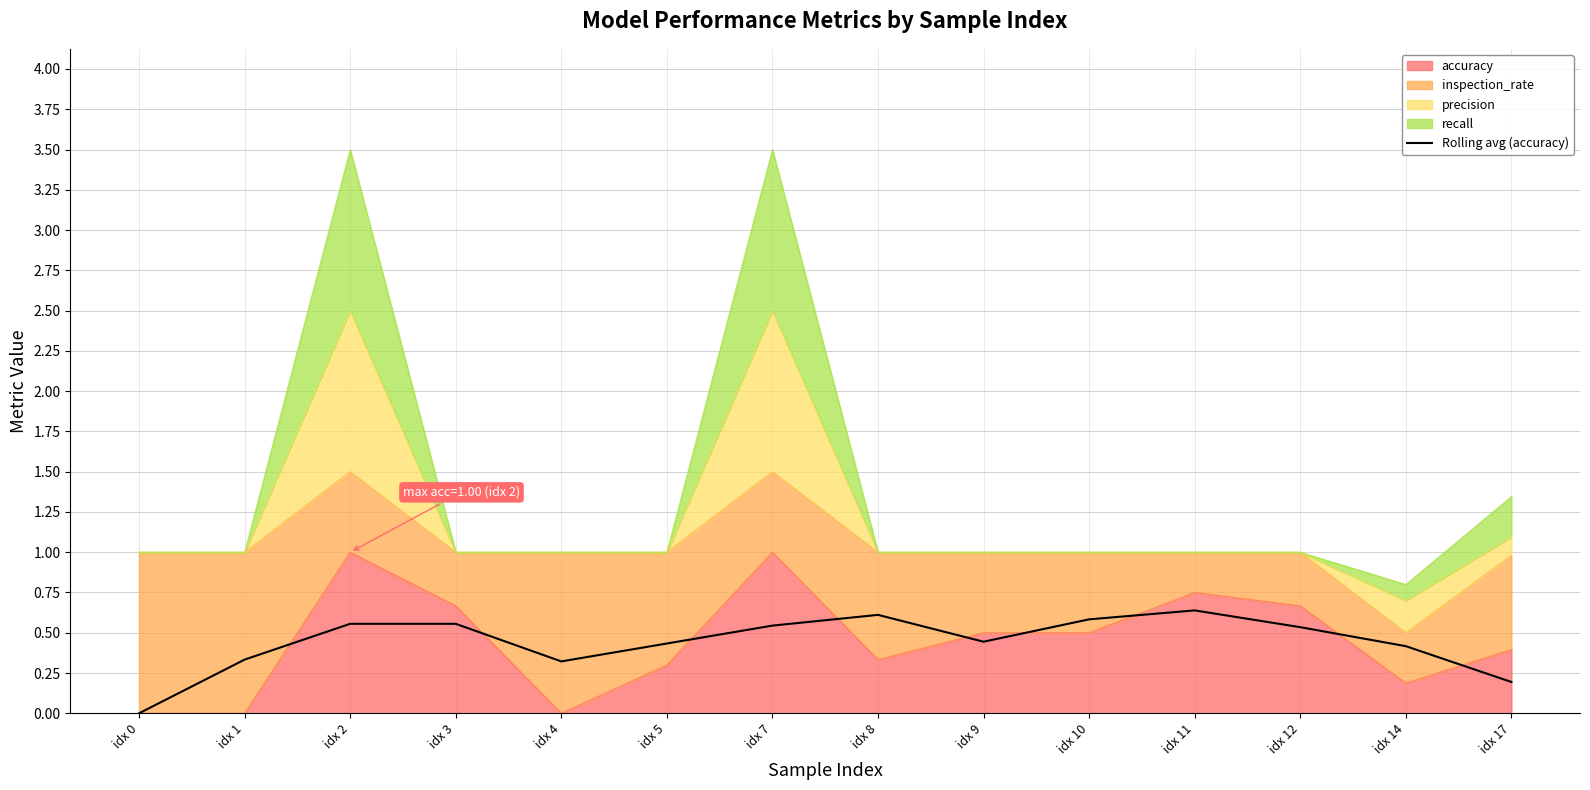

What is the difference between the maximum and second lowest values?

0.4